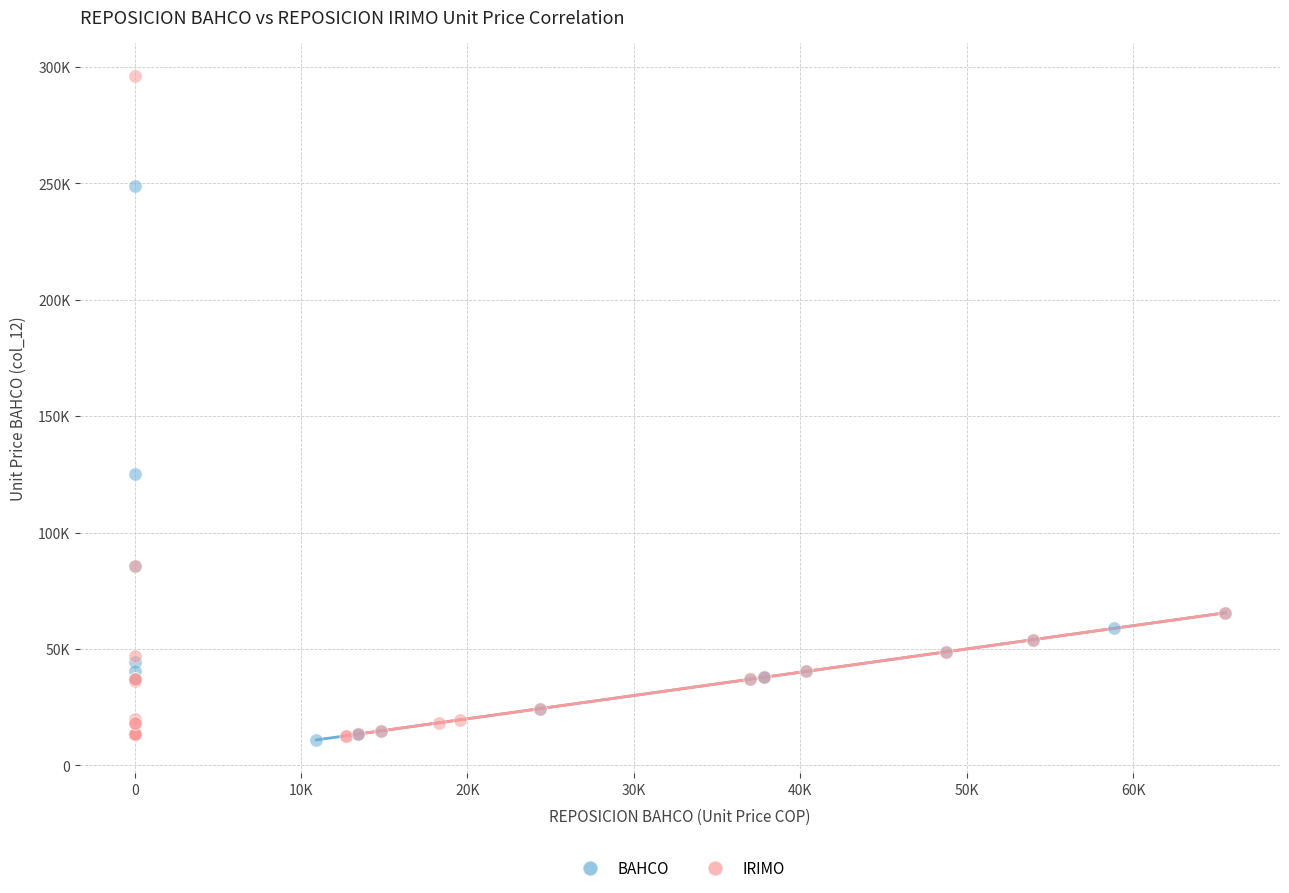

What are all the series names shown in the legend?

BAHCO, IRIMO